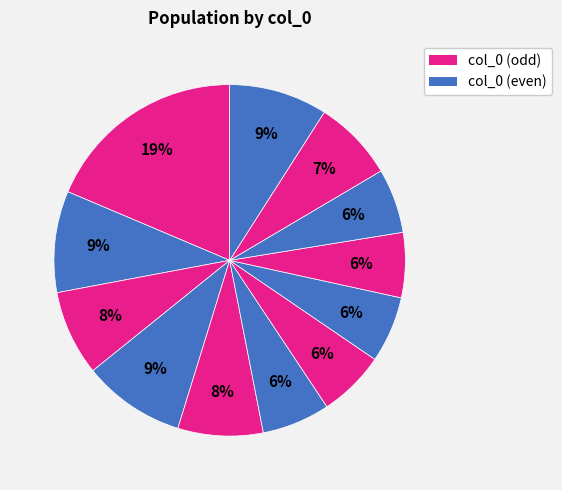

How many segments does this pie chart have?

12